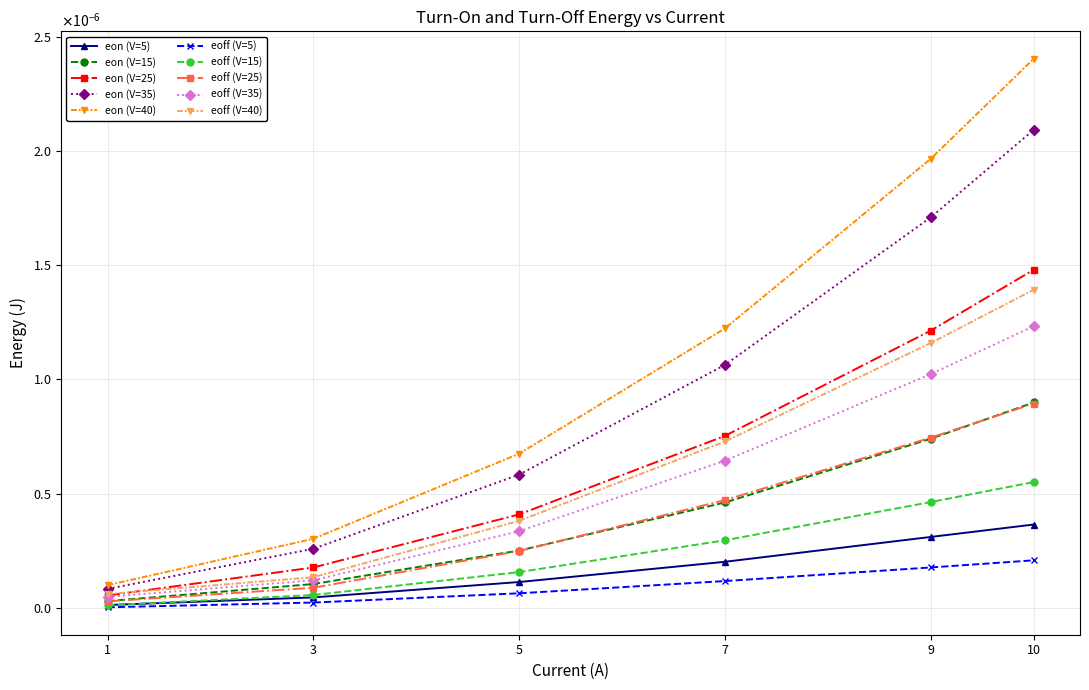

True or false: eon (V=15) has more than 2 points higher than both neighbors.

False